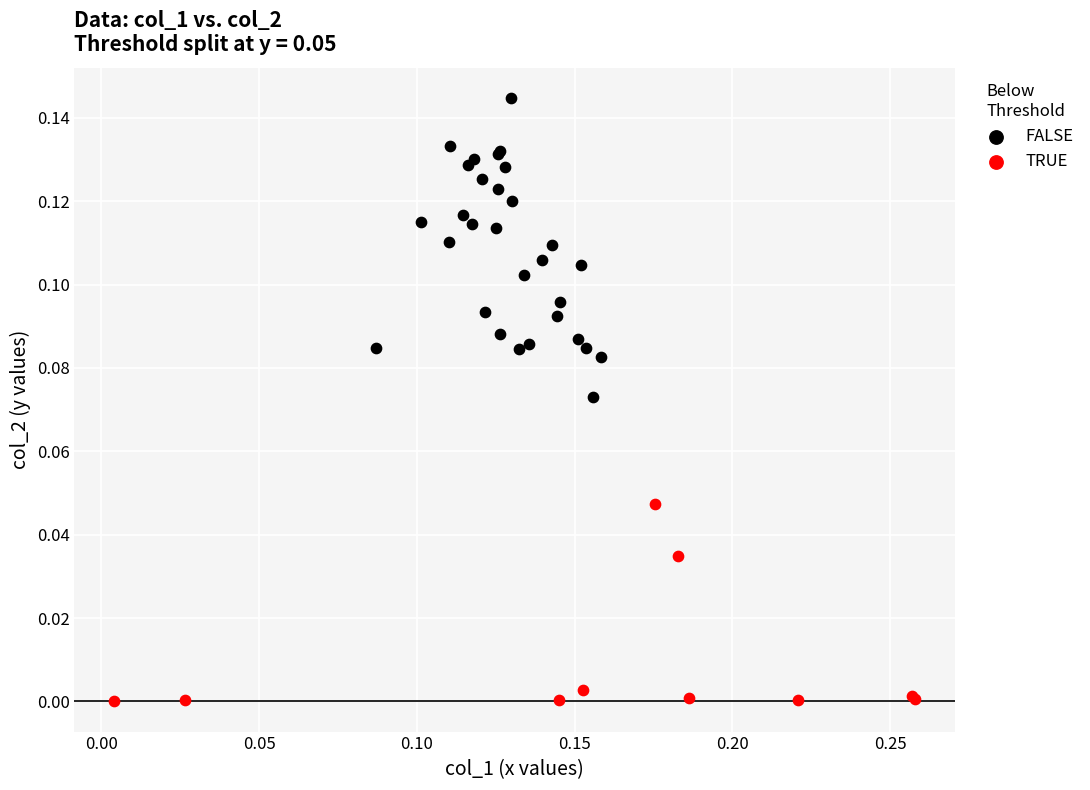

Which series reaches the minimum Y coordinate?

TRUE